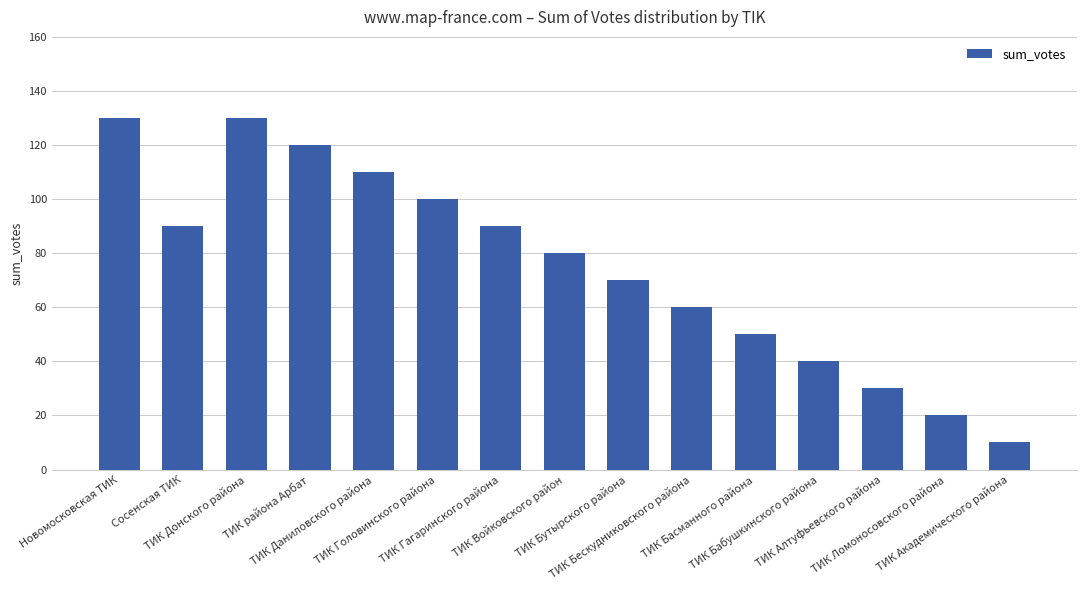

What is the approximate value at ТИК Гагаринского района, to the nearest 5?

90